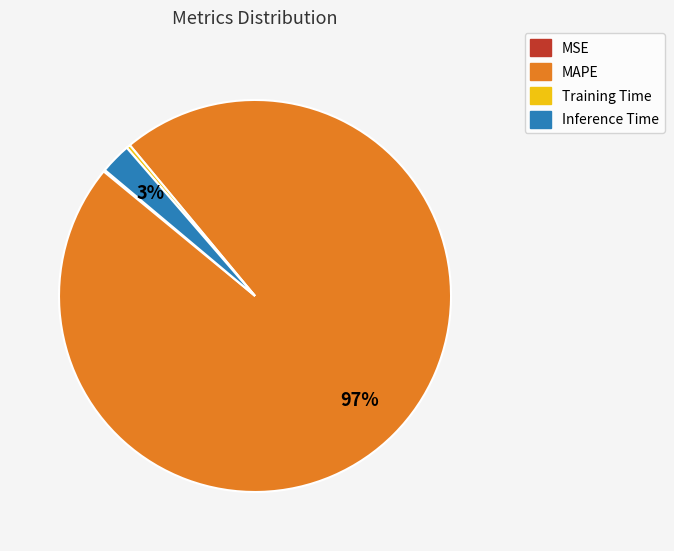

To the nearest percent, what is the combined percentage of Training Time and MAPE?

97%